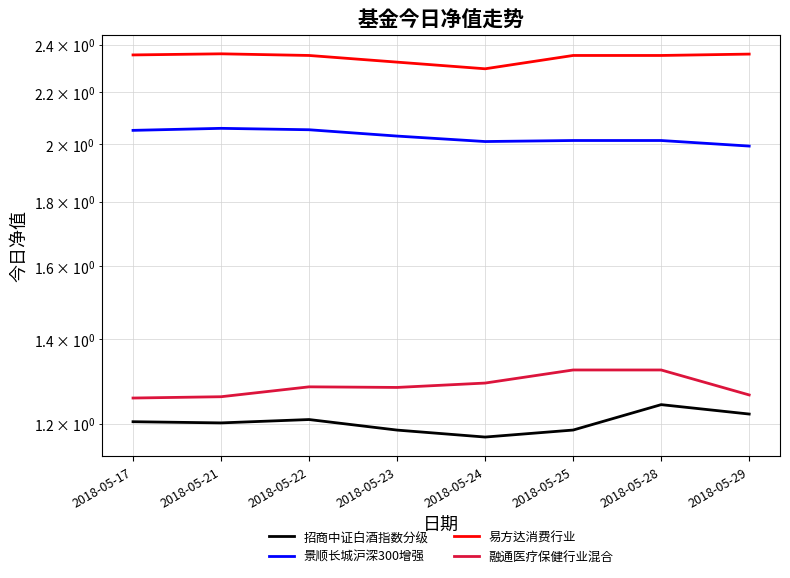

True or false: 融通医疗保健行业混合 and 易方达消费行业 intersect in this chart.

False